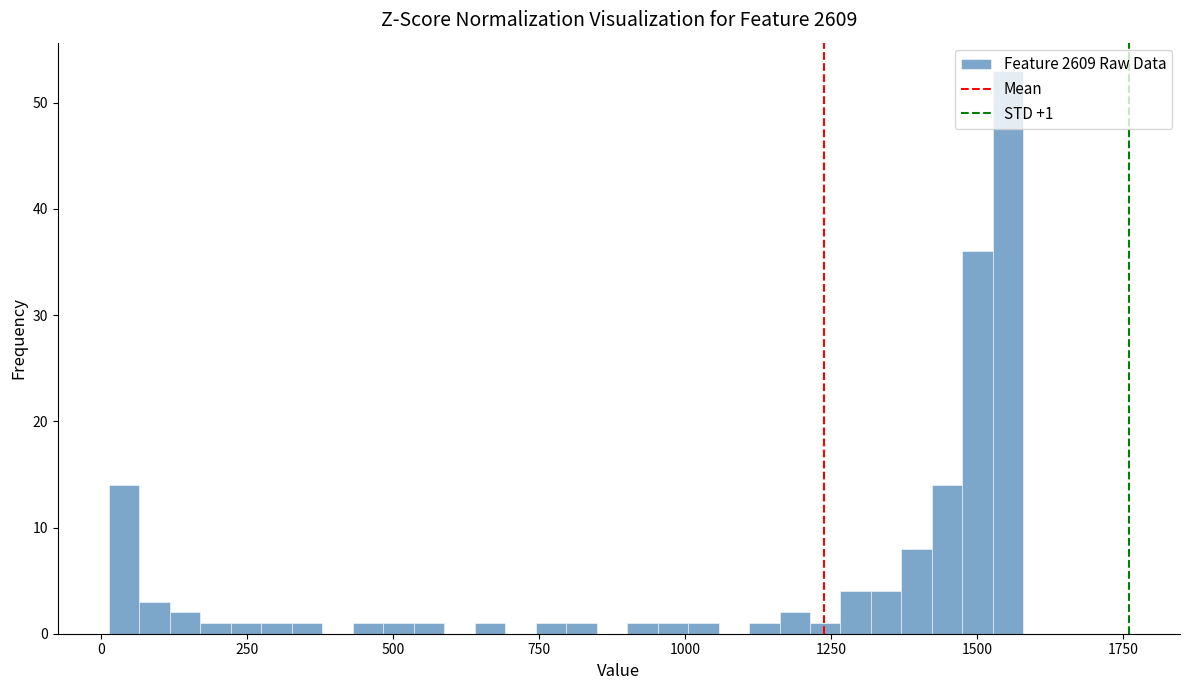

Around what value on the x-axis is the tallest bar? Give the approximate position of its centre, as read against the axis.

1550